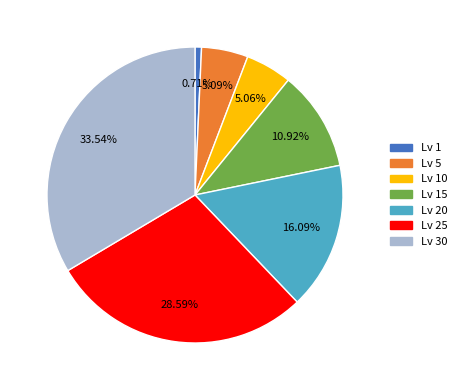

To the nearest percent, what is the average slice percentage?

14%